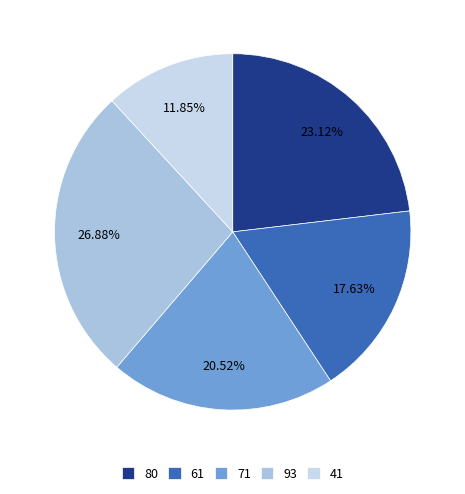

How many slices are in this pie chart?

5